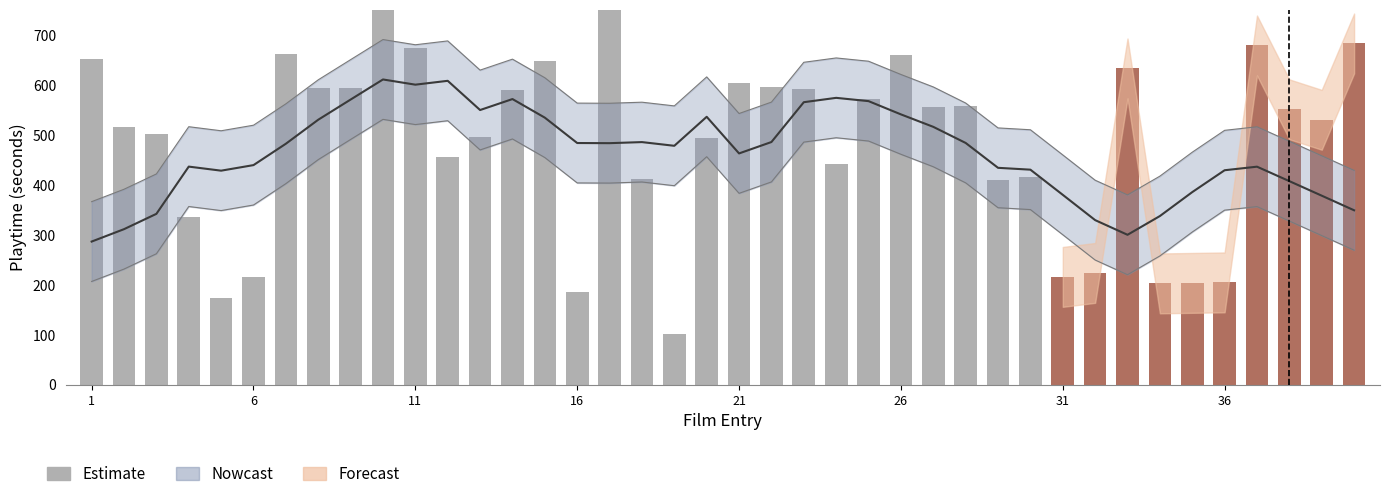

What is the sum of all values?

19614